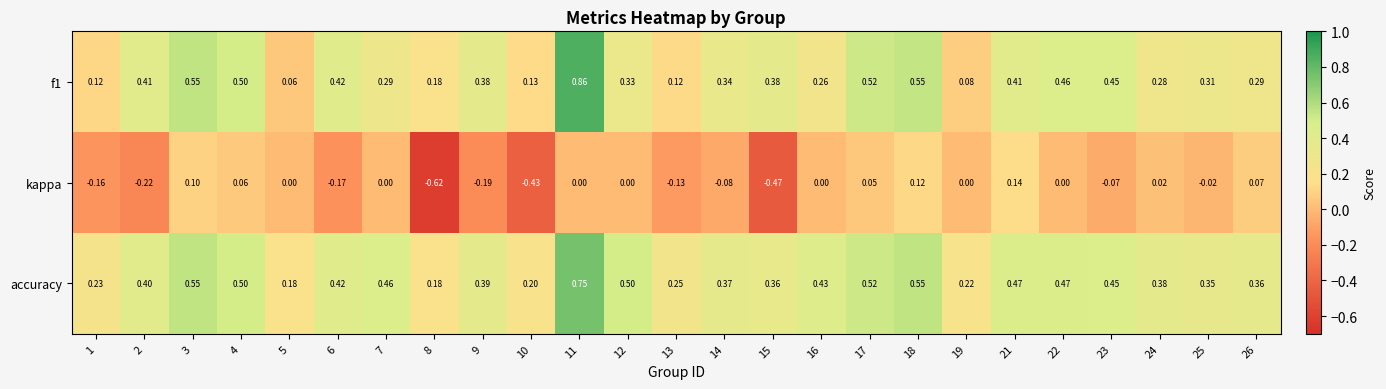

Which category has the lowest value across all series?

8